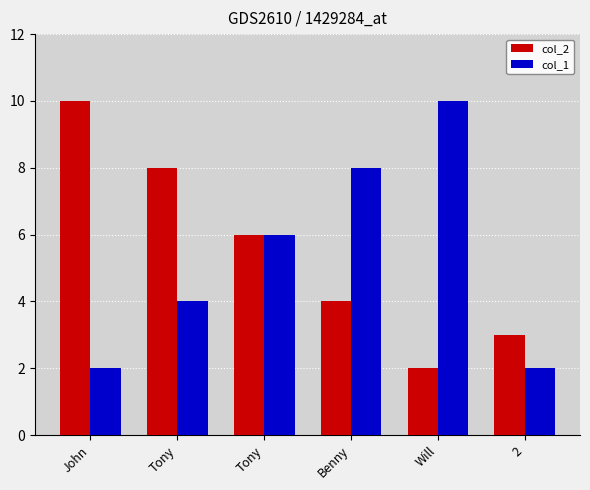

What are all the series names shown in the legend?

col_2, col_1